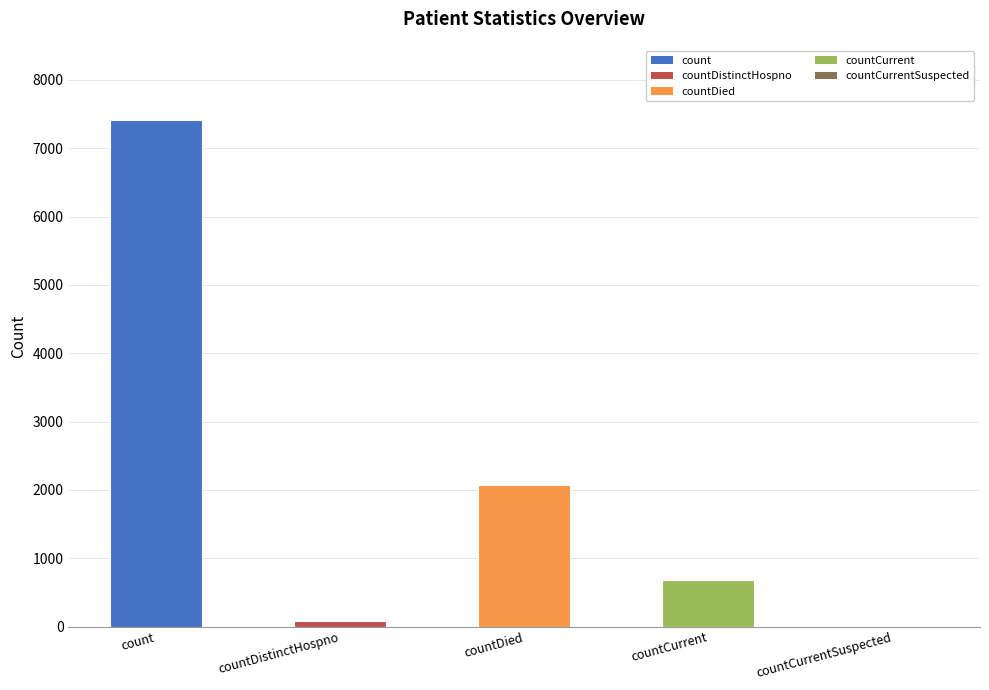

Reading right to left, extract all data points from this chart.

0	687	2072	77	7420